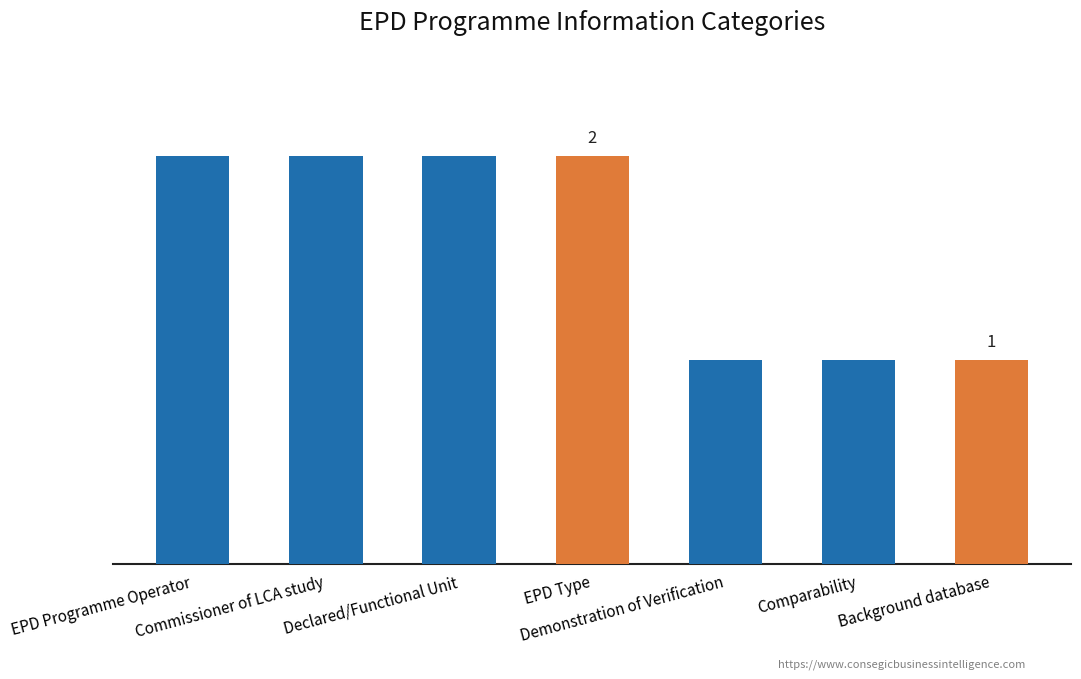

How many values are between 1 and 2?

7